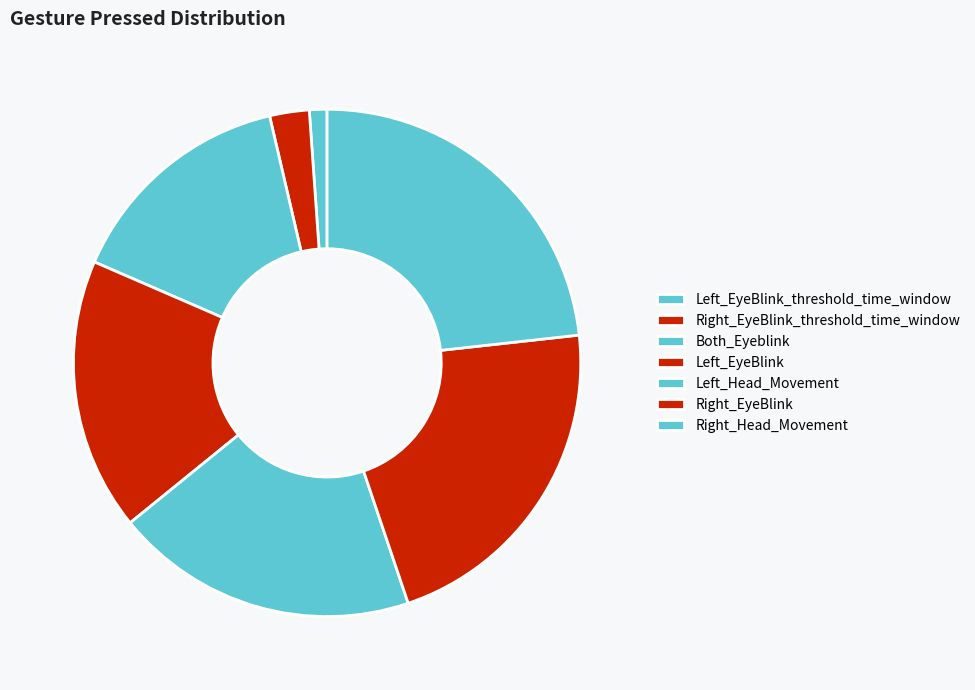

Which category has the biggest portion of the pie?

Right_Head_Movement